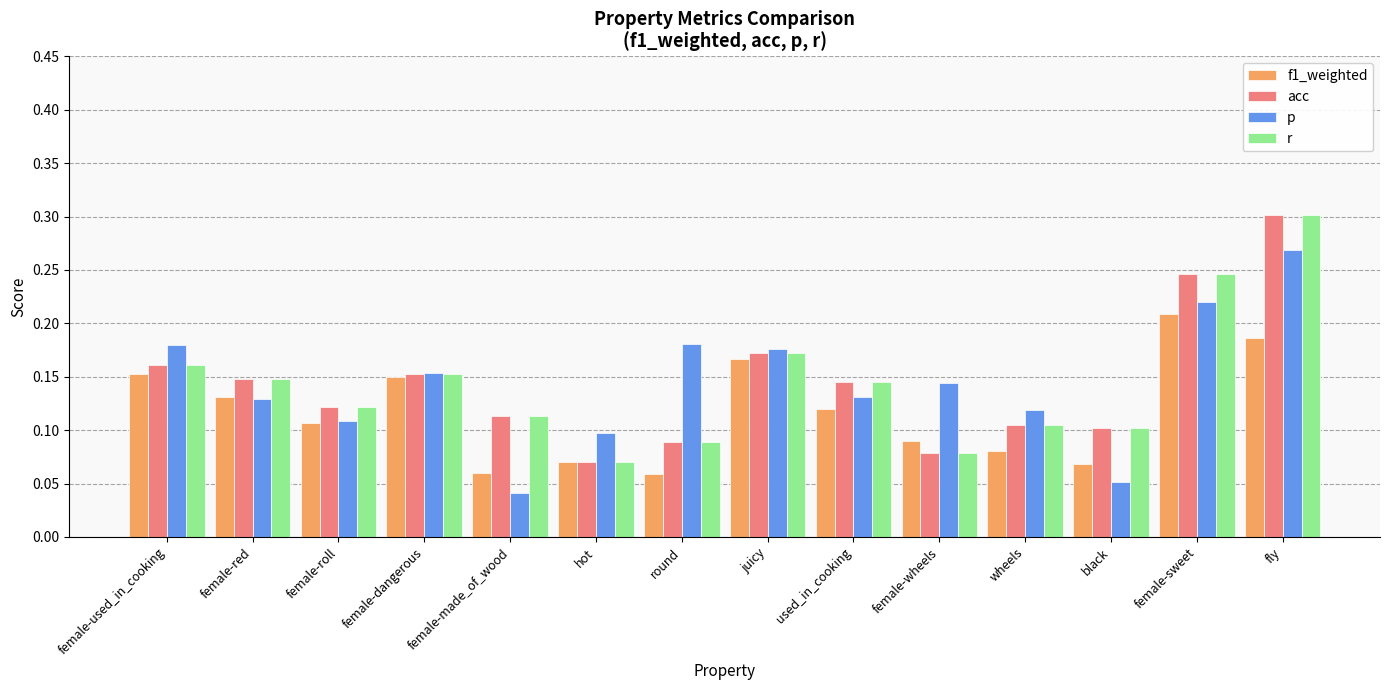

The p series shows 0.3 at female-used_in_cooking. True or false?

False